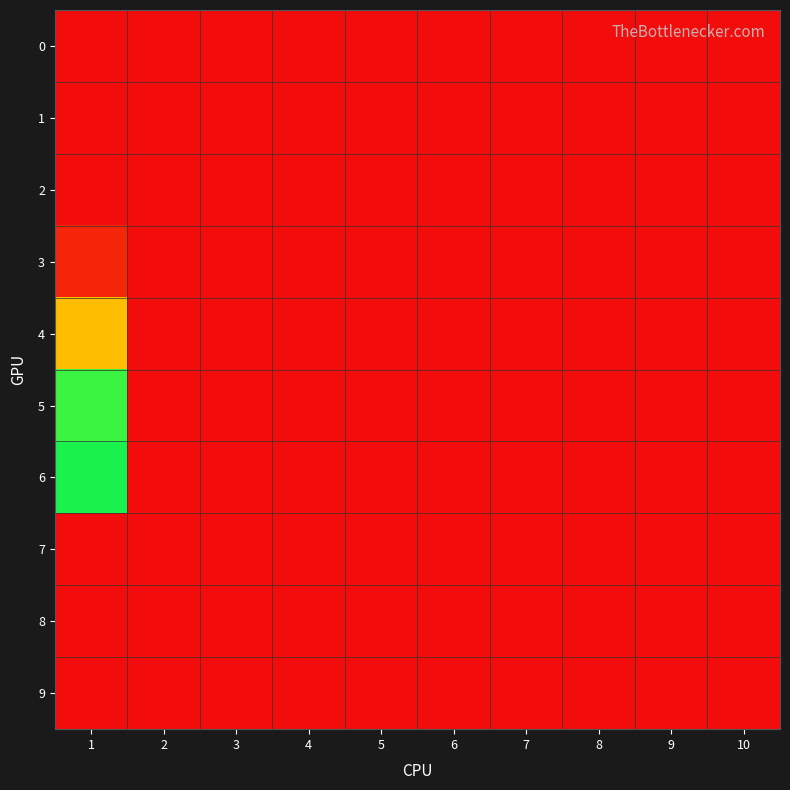

Which series has the largest range (max minus min)?

6